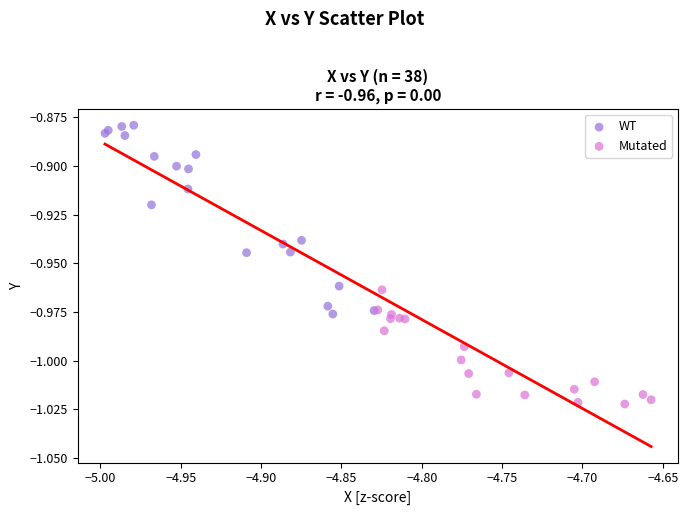

Which series reaches the minimum Y coordinate?

Mutated